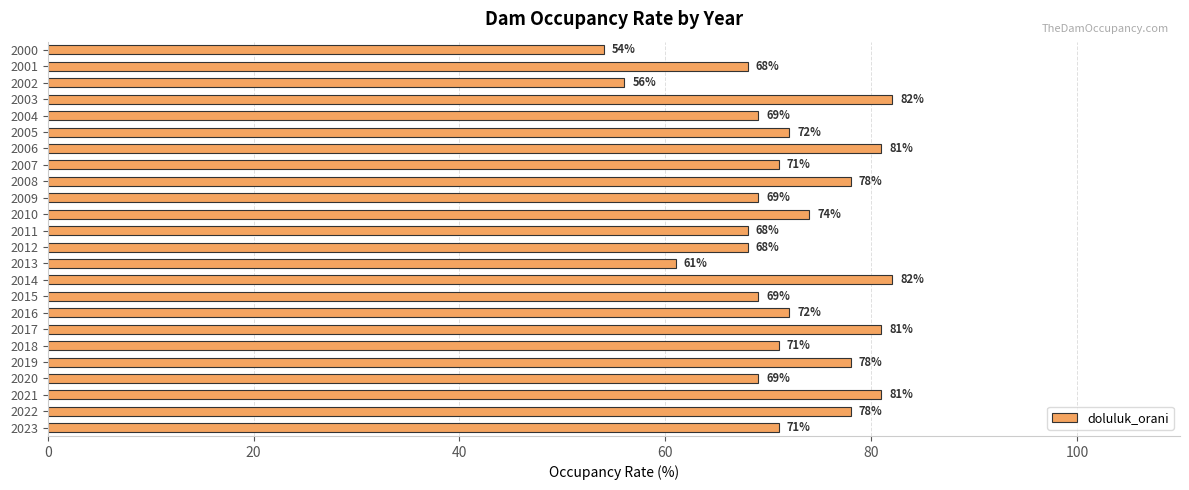

Approximately how many times larger is the value at 2023 compared to 2002?

1.3